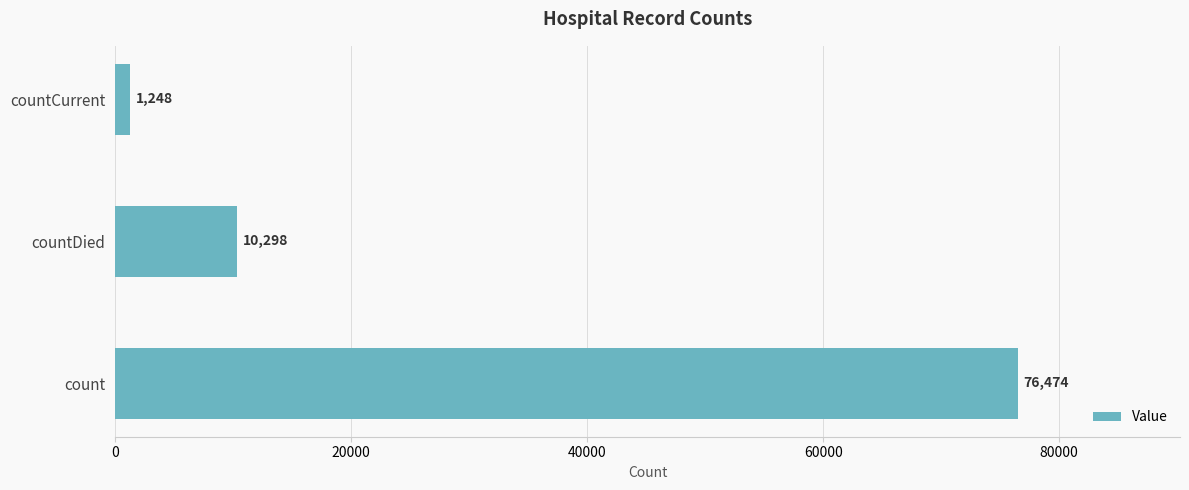

List the labels in order of value, largest first.

count, countDied, countCurrent